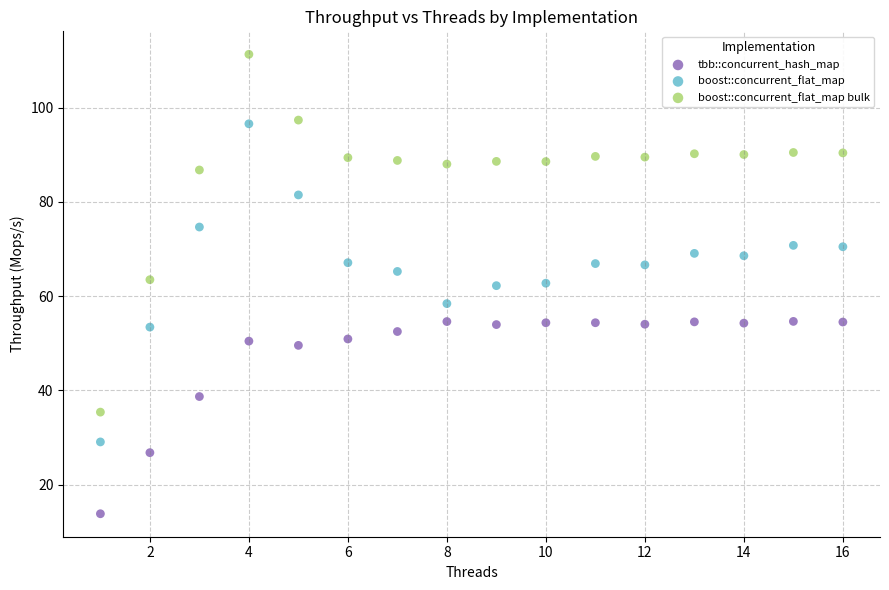

Which series has the widest spread of Y values?

boost::concurrent_flat_map bulk